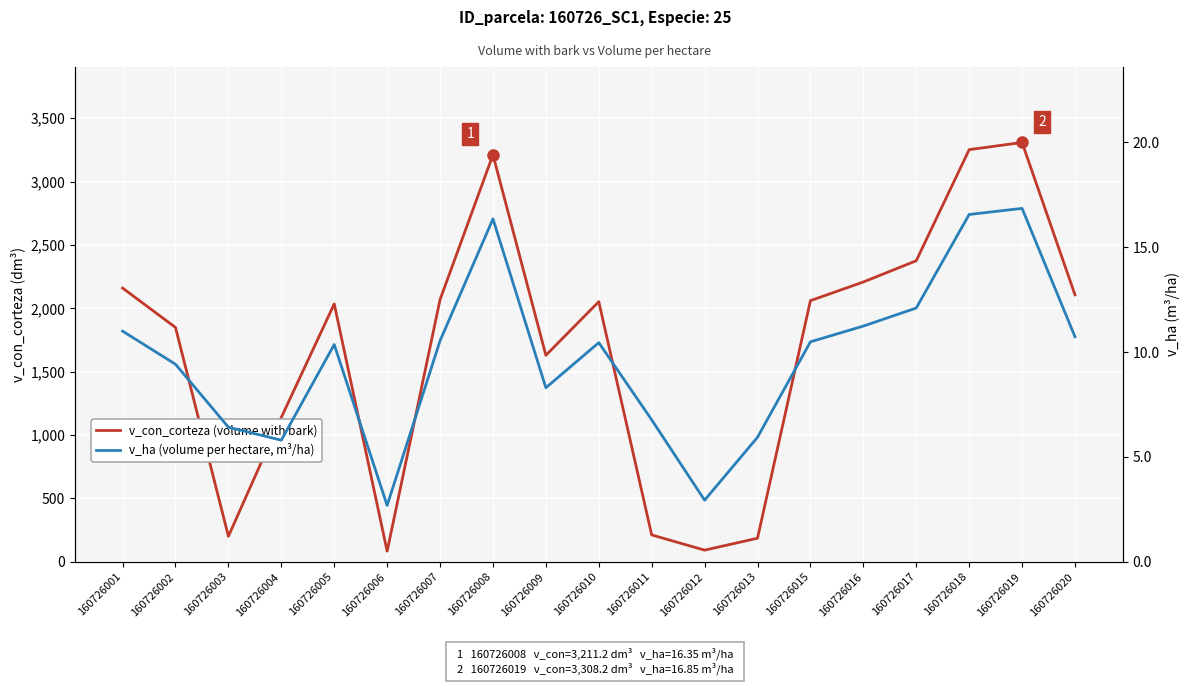

True or false: v_ha (volume per hectare, m³/ha) has a value of 16.6 at 160726018.

True